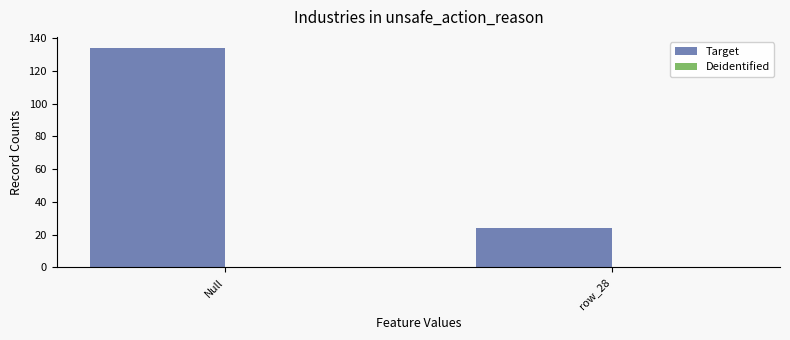

Between row_28 and Null, which is larger?

Null